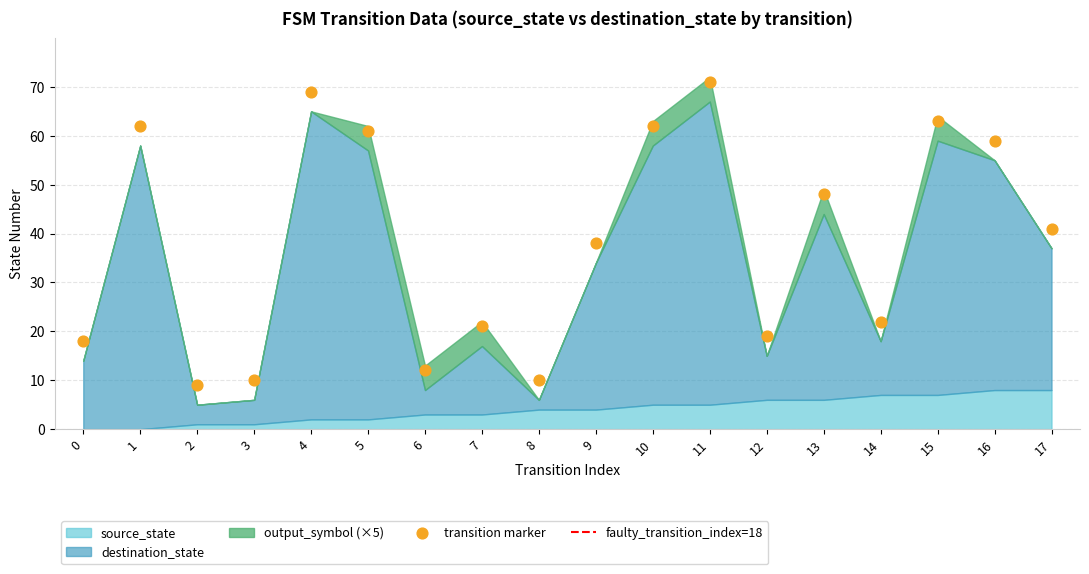

What Y value in the scatter plot is closest to 40?

41